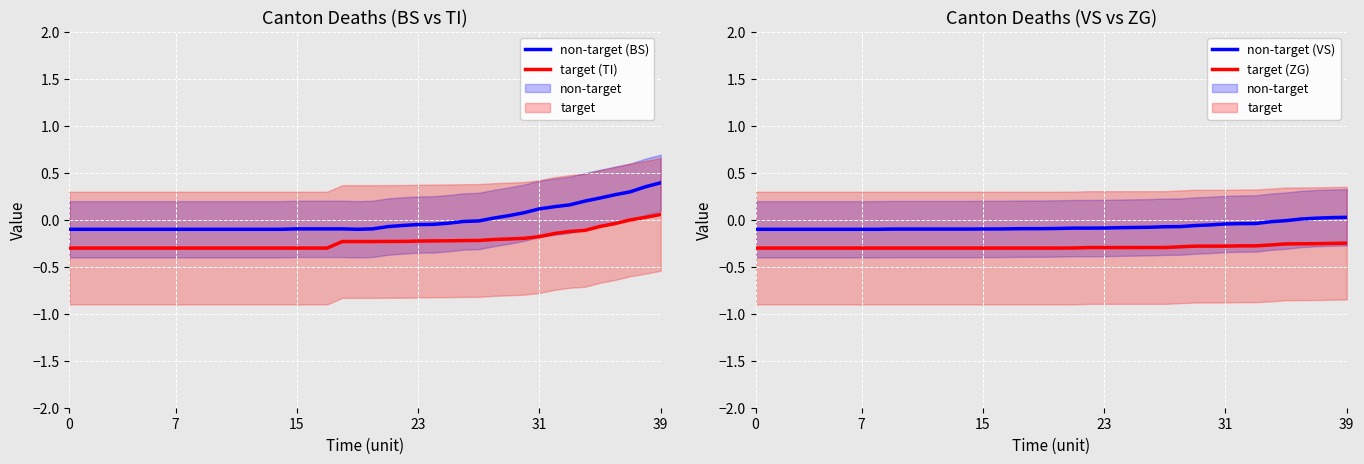

What are all the series names shown in the legend?

non-target (BS), target (TI), non-target (VS), target (ZG)